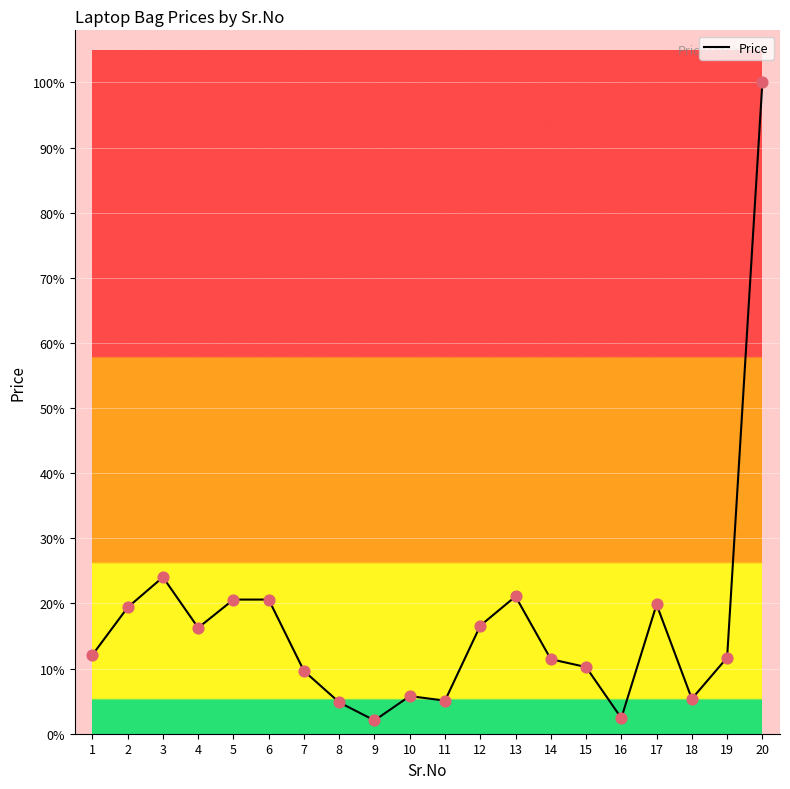

Between 16 and 1, which is larger?

1